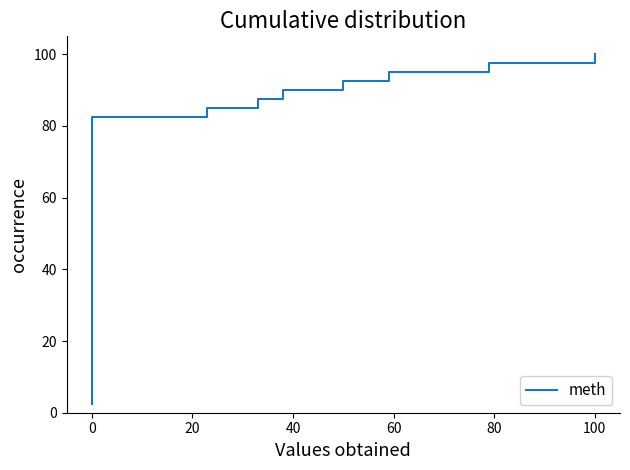

True or false: the data shows 52.7 at 37.

False